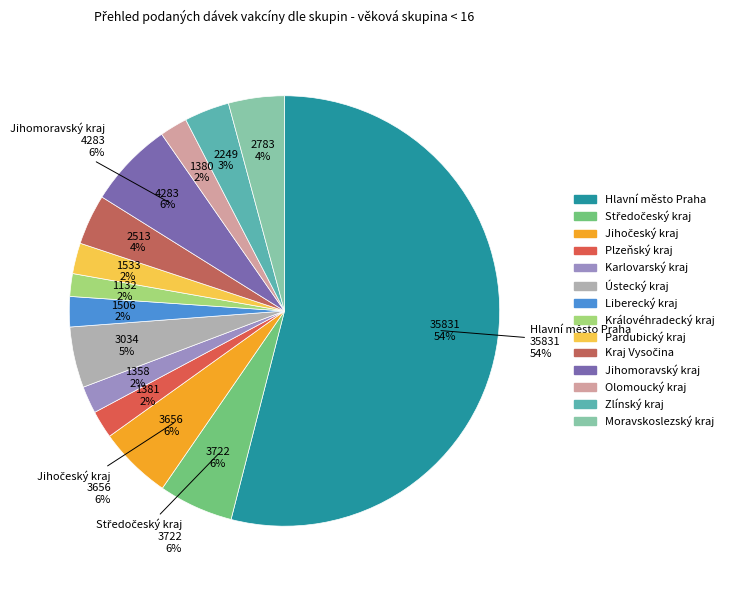

Is it true that Moravskoslezský kraj is 15% of the pie?

False